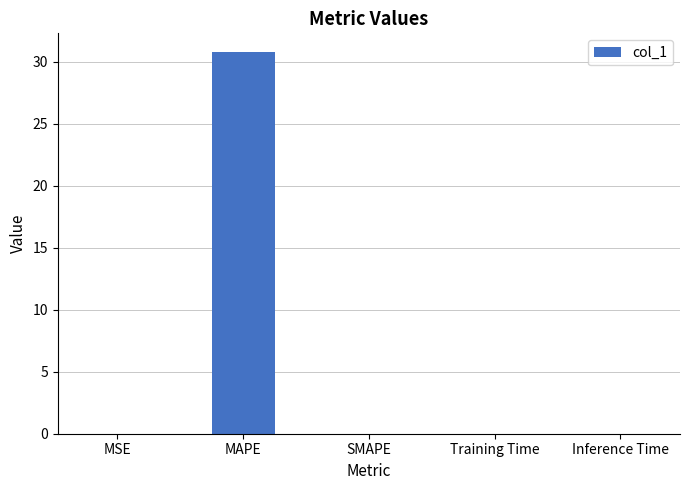

Which label corresponds to the largest value in the chart?

MAPE